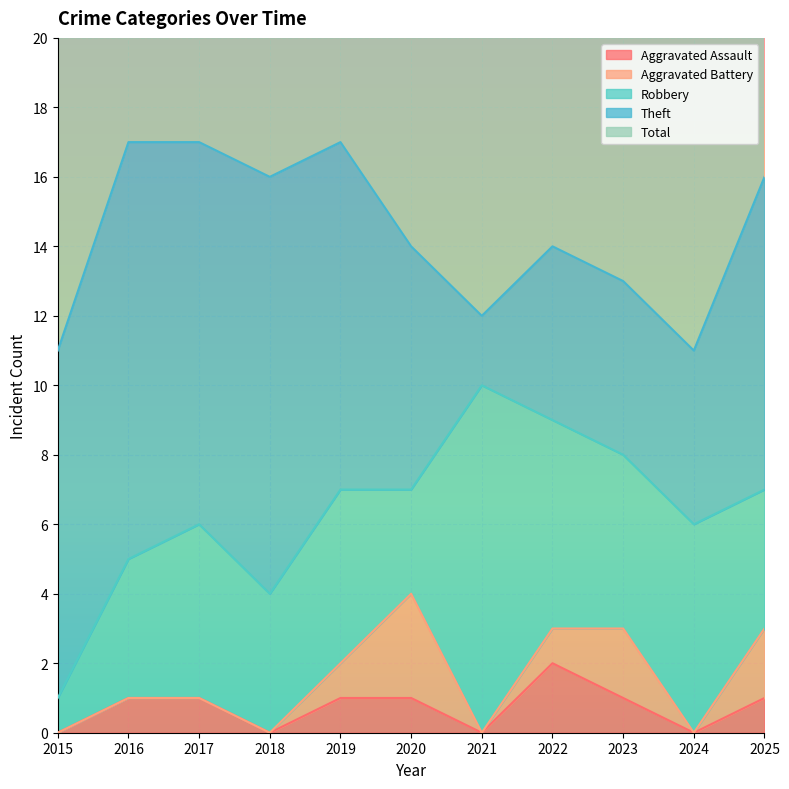

What is the difference between the highest and lowest values at 2021?

12